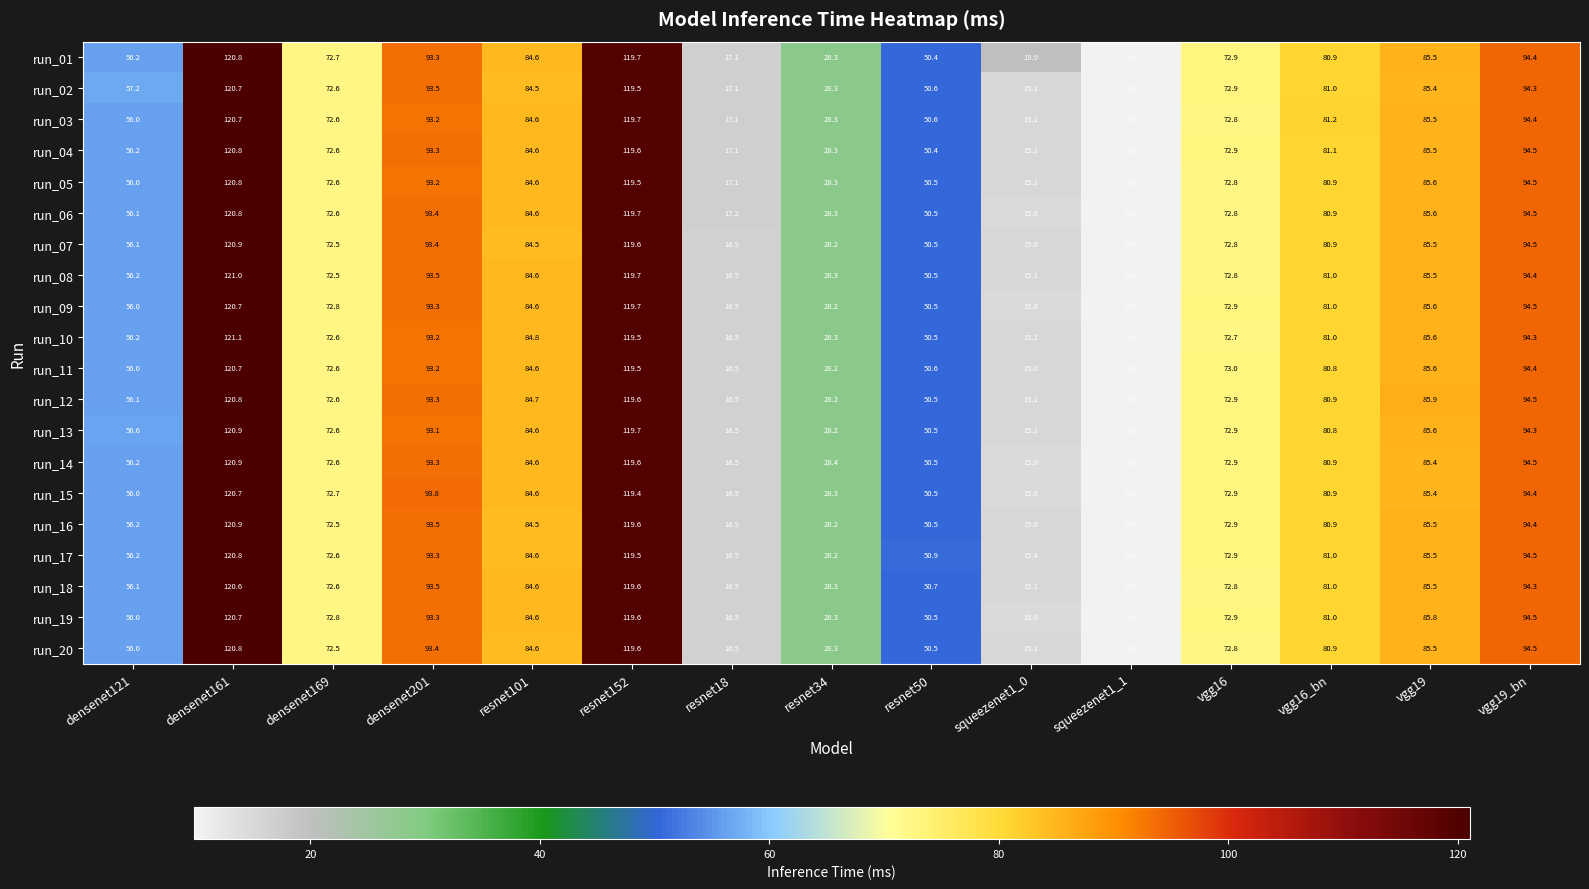

What is the average value of the run_19 series?

66.8